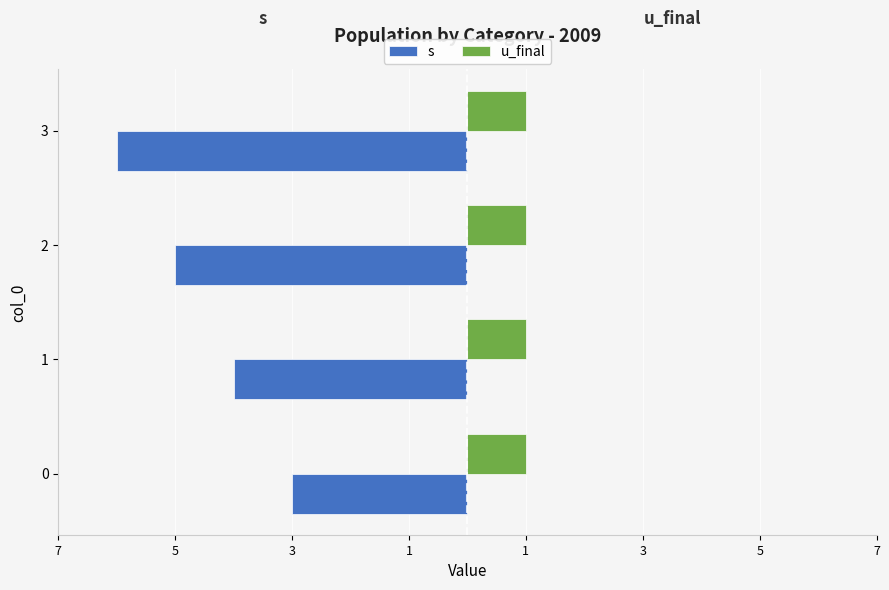

The s series shows -3.0 at 1. True or false?

False